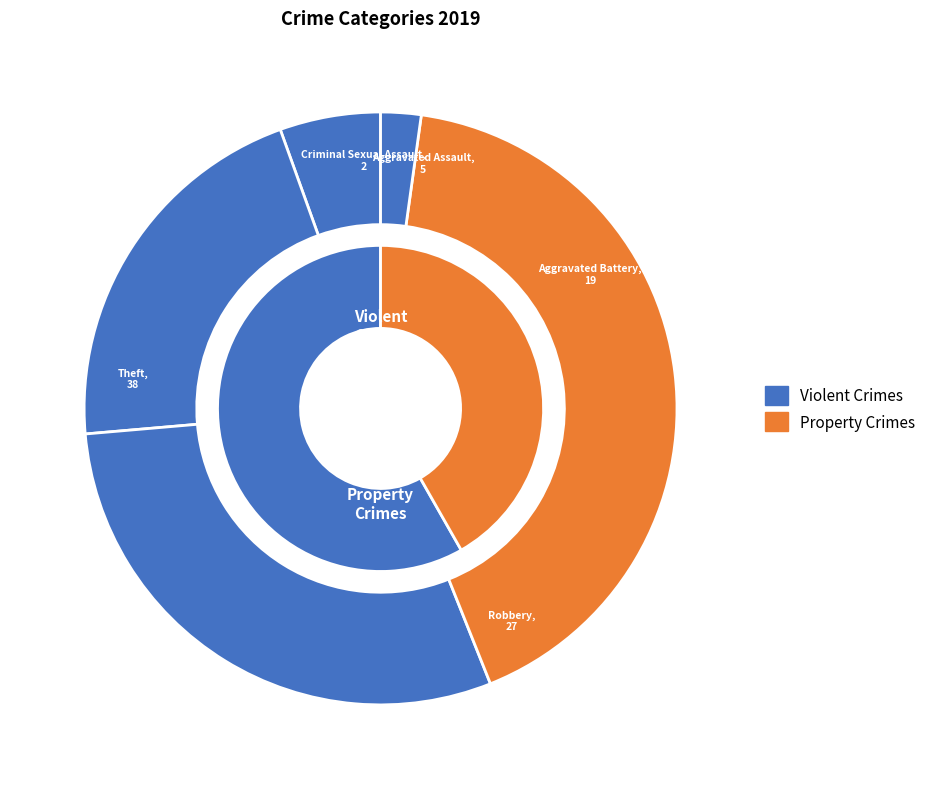

Is Robbery the majority of the pie?

No